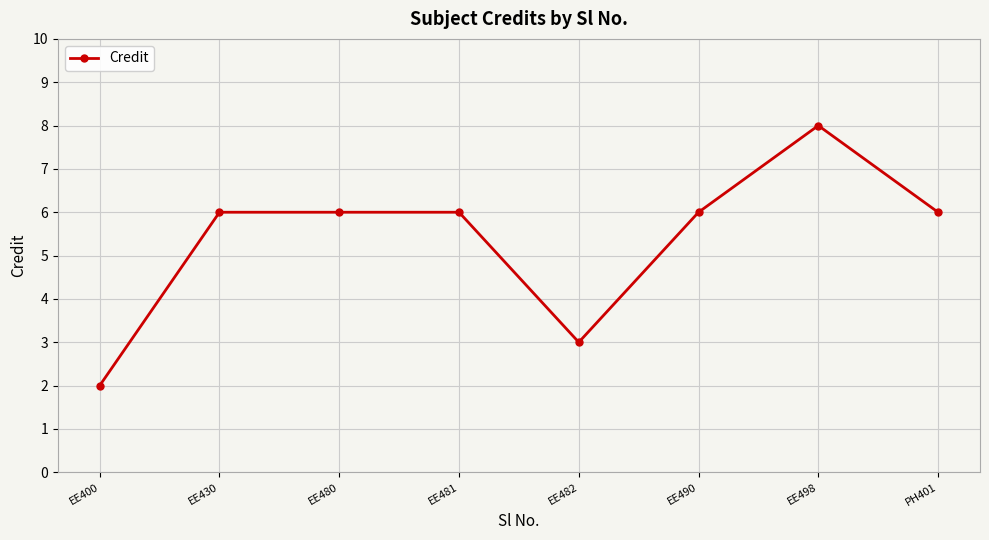

What is the sum of the values at EE498 and EE482?

11